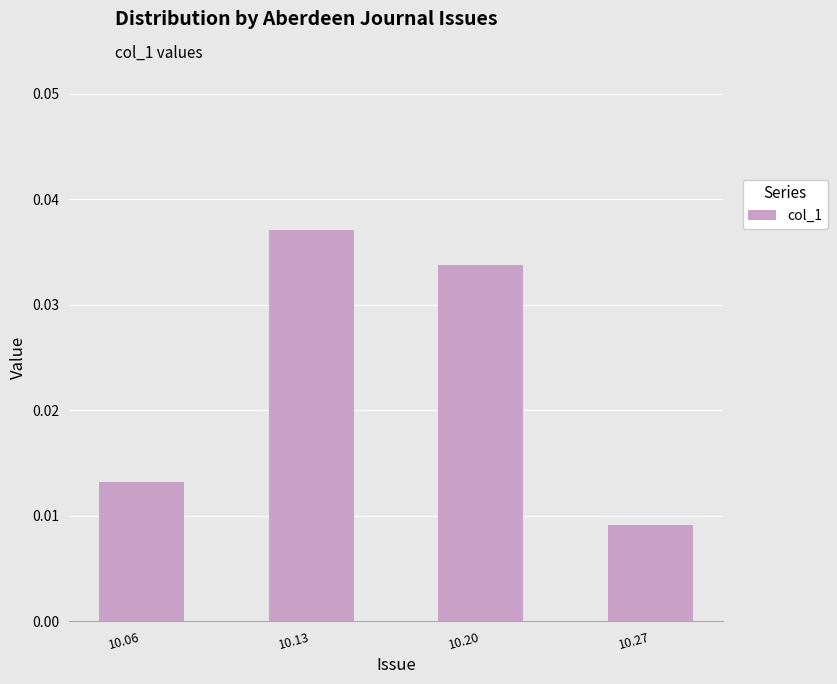

Rank the categories by value from lowest to highest.

10.27, 10.06, 10.20, 10.13